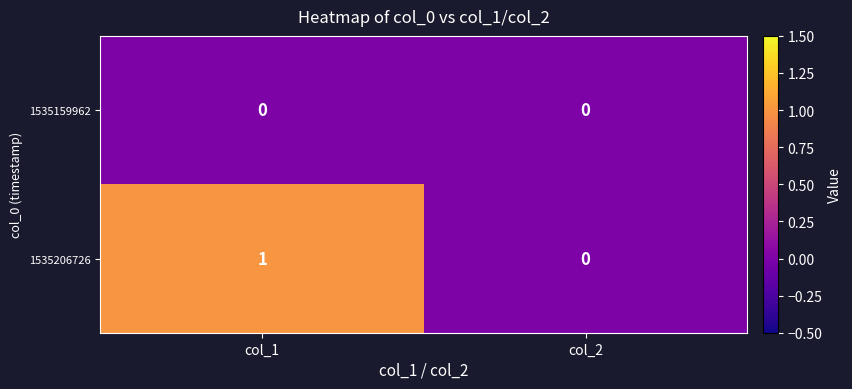

How many data points does each series have?

2